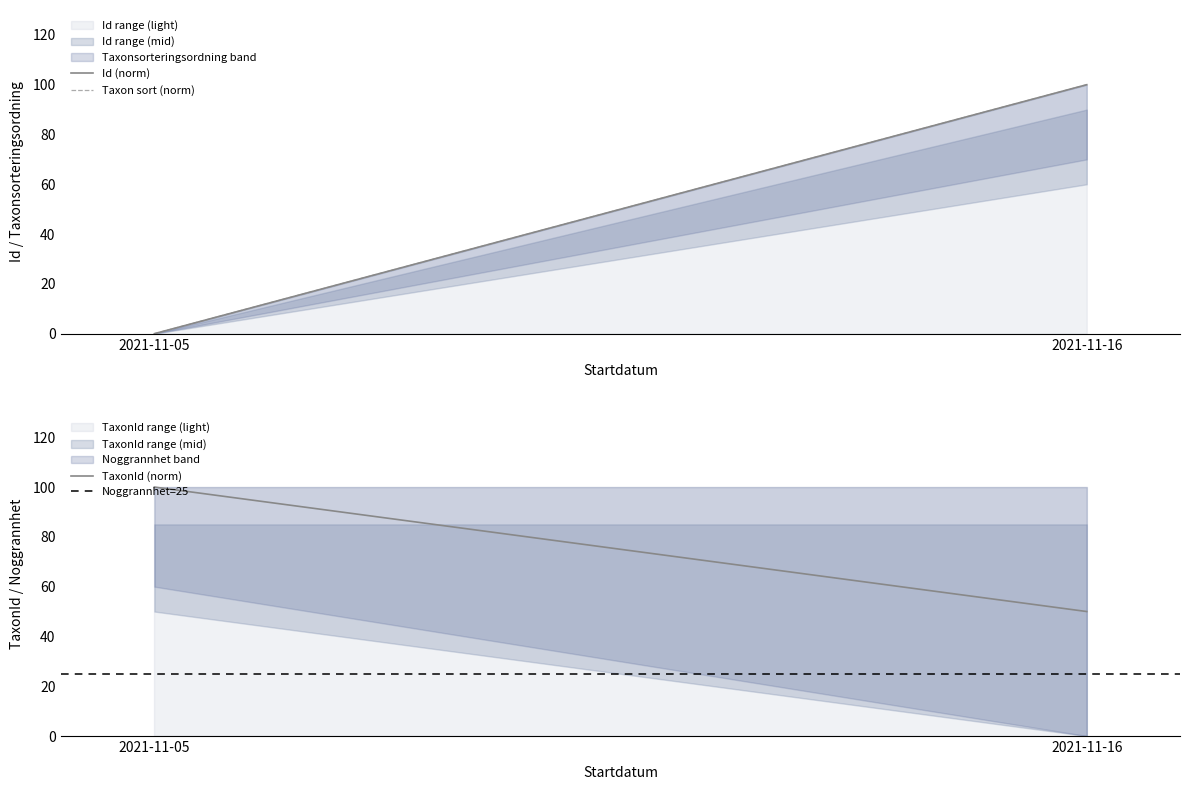

Rank the series at 2021-11-05 from highest to lowest value.

TaxonId (norm), Noggrannhet=25, Id (norm), Taxon sort (norm)